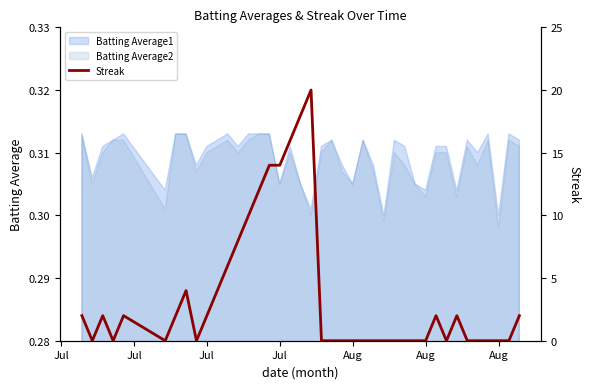

What is the ratio of the value at Aug to the value at Jul?

1.0